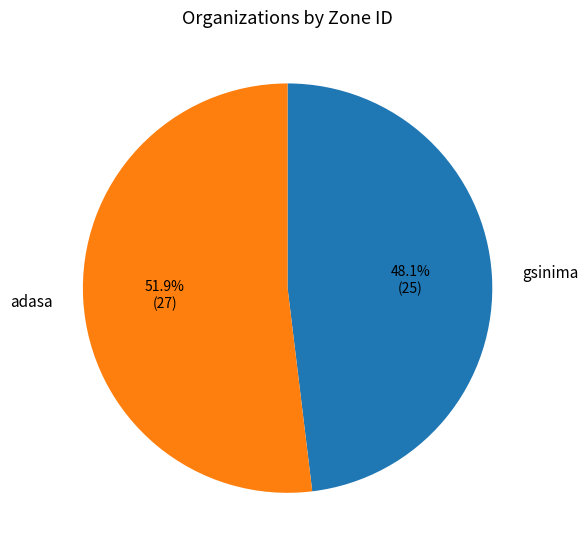

To the nearest percent, what is the difference between the adasa and gsinima slice percentages?

4%